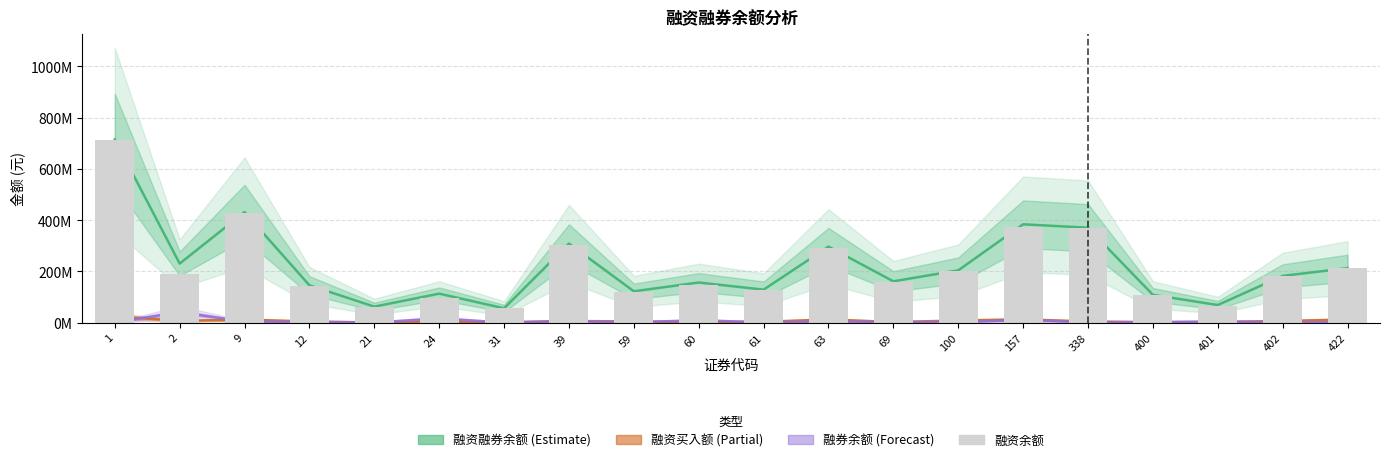

Is it true that 融资买入额 (Partial) equals 14272787 at 1?

False